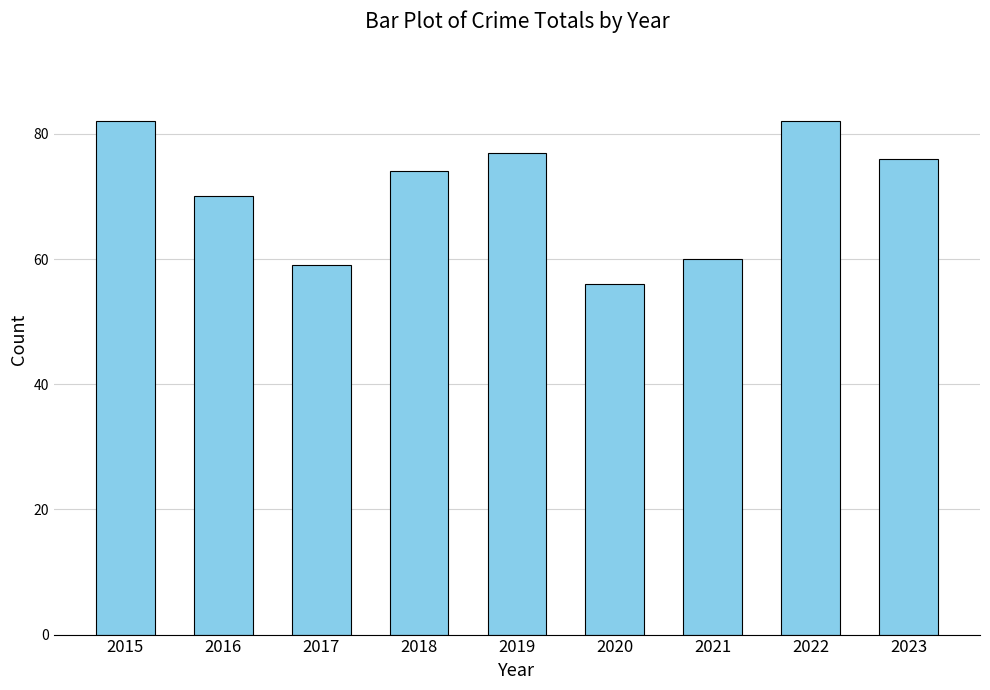

True or false: the data shows 37 at 2020.

False